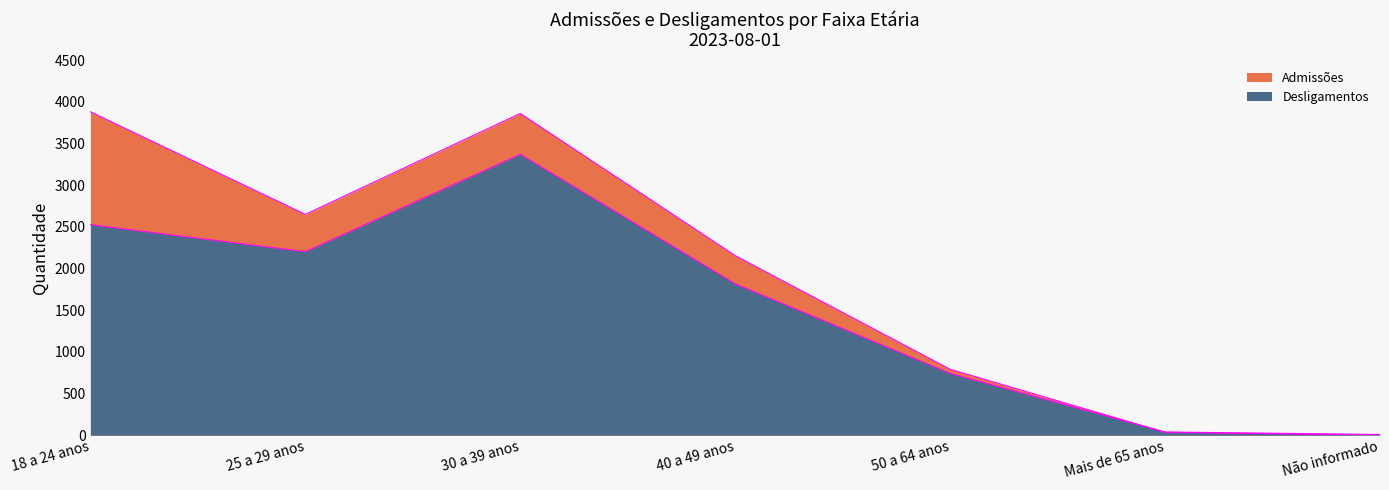

What is the label of the 5th point from the left?

50 a 64 anos